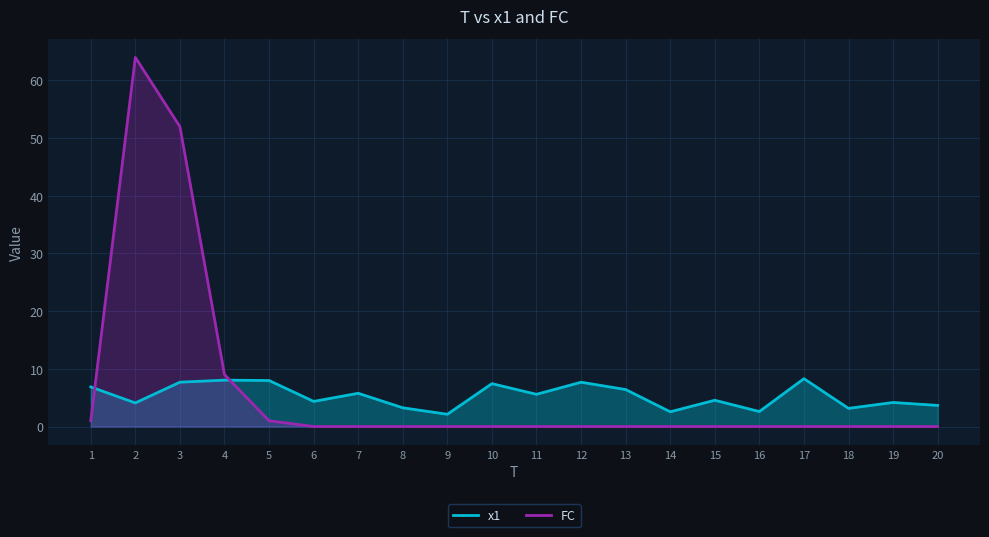

The FC series shows 0.0 at 19. True or false?

True